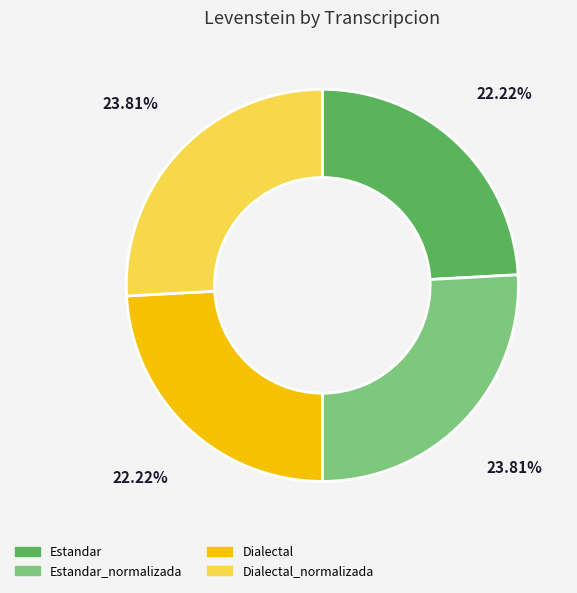

How many segments does this pie chart have?

4